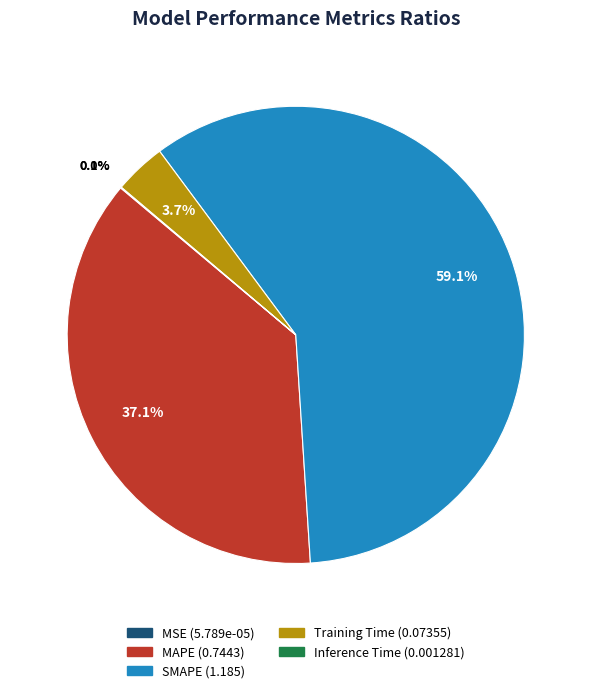

Which category has the biggest portion of the pie?

SMAPE